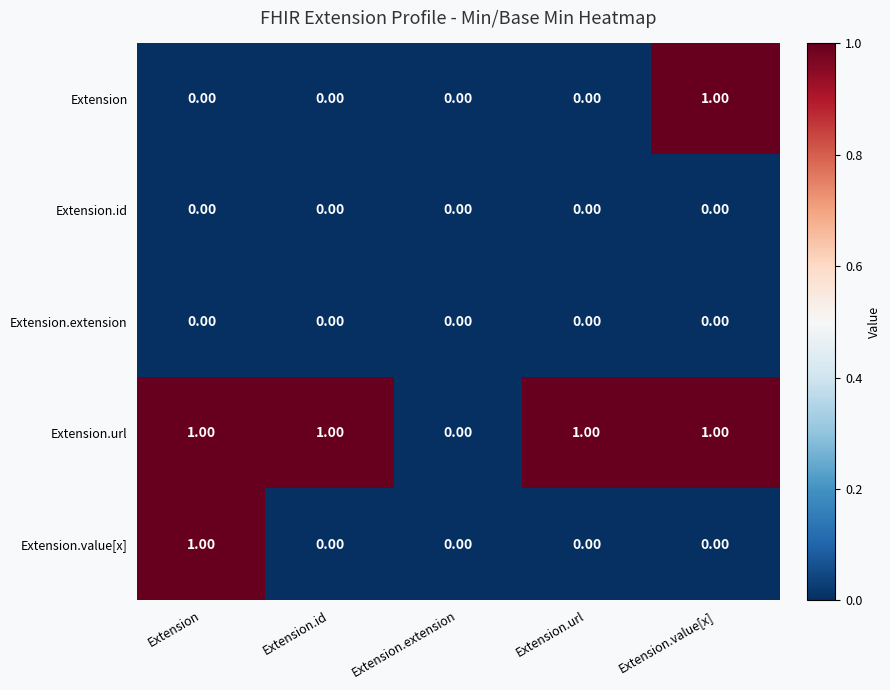

At which label does Extension reach its peak?

Extension.value[x]